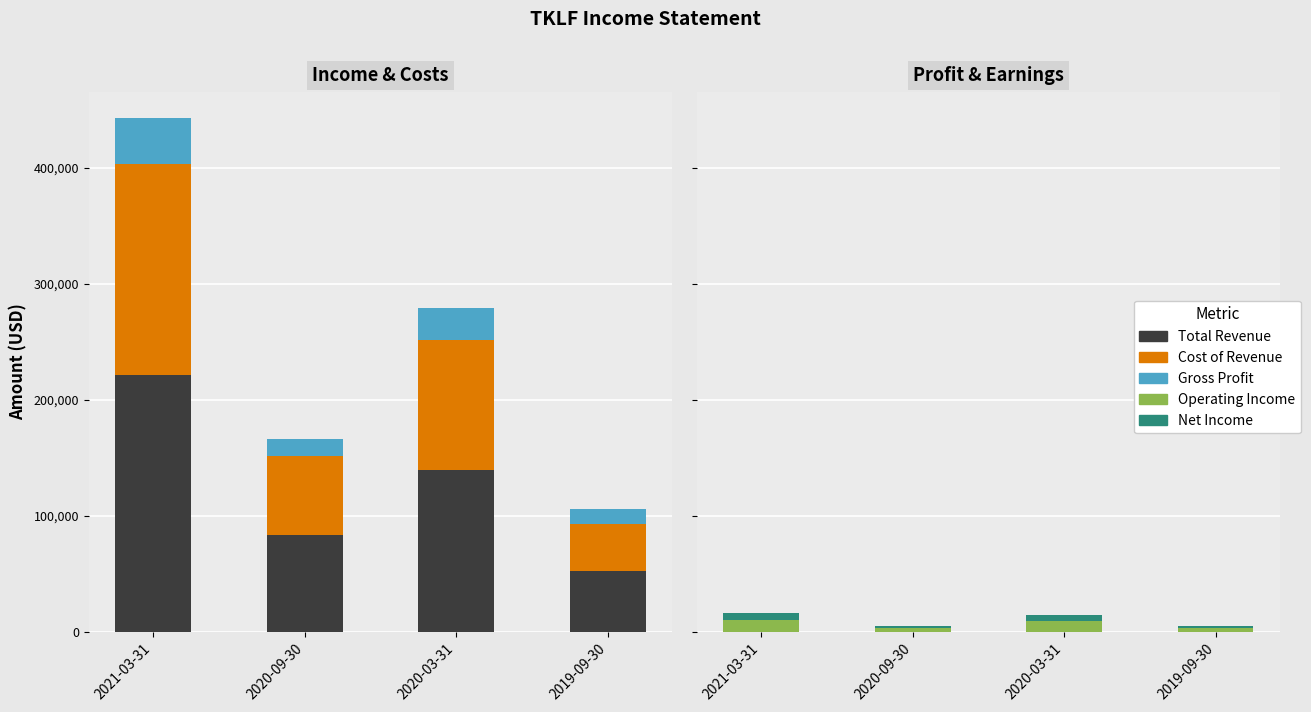

List the labels in order of Net Income value, largest first.

2021-03-31, 2020-03-31, 2020-09-30, 2019-09-30